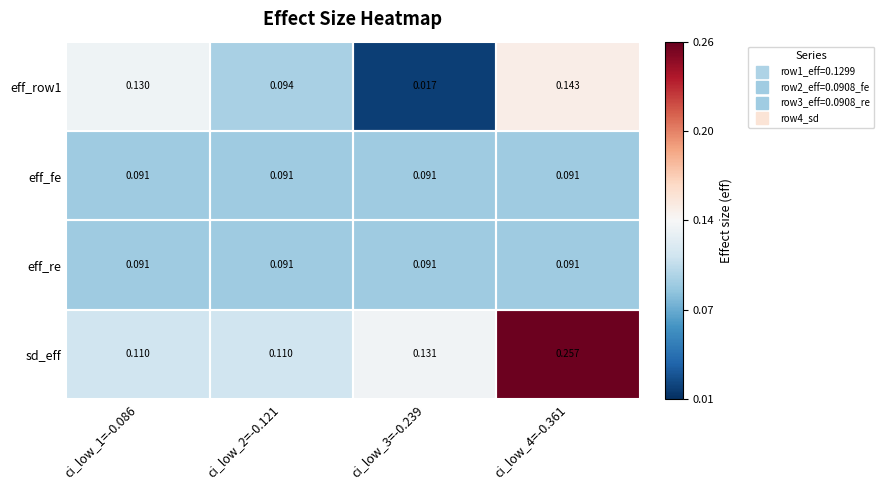

Is the value of eff_fe at ci_low_4=-0.361 greater than the value of sd_eff at ci_low_1=-0.086?

No